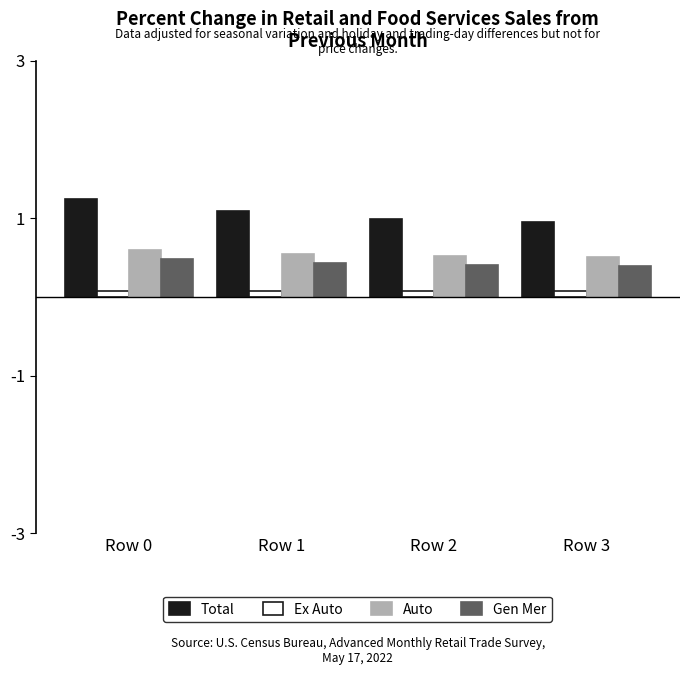

Is it true that Ex Auto equals 0.1 at Row 2?

True